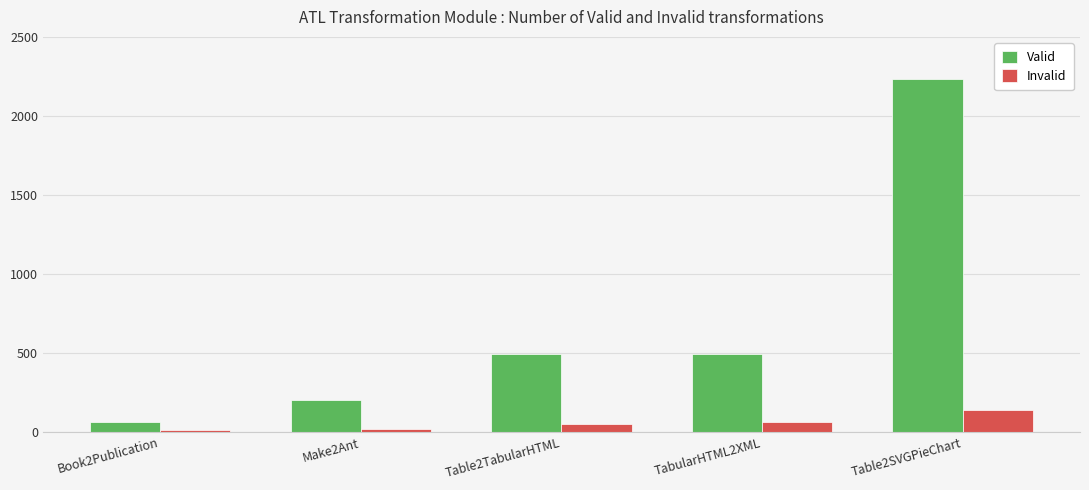

The value of Valid at TabularHTML2XML is 495. True or false?

True